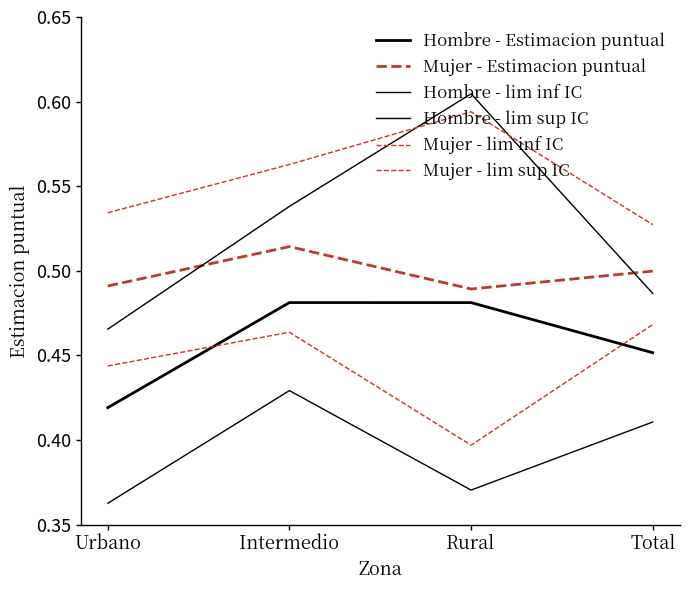

Does the chart display data point markers on the line(s)?

No